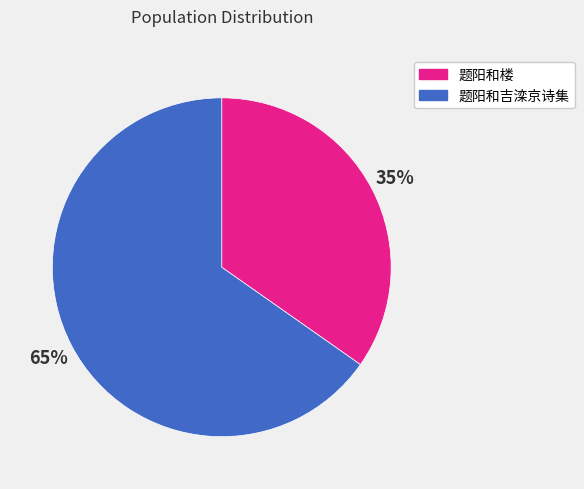

Which slice is the largest?

题阳和吉滦京诗集